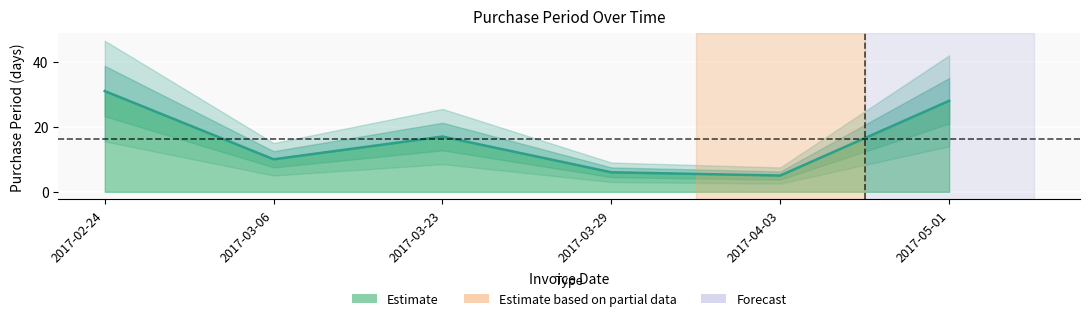

List the labels in order of value, smallest first.

2017-04-03, 2017-03-29, 2017-03-06, 2017-03-23, 2017-05-01, 2017-02-24